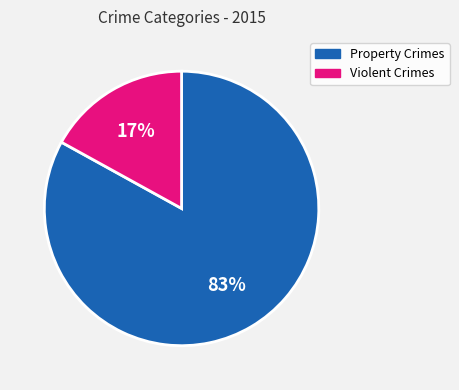

To the nearest percent, what is the average slice percentage?

50%